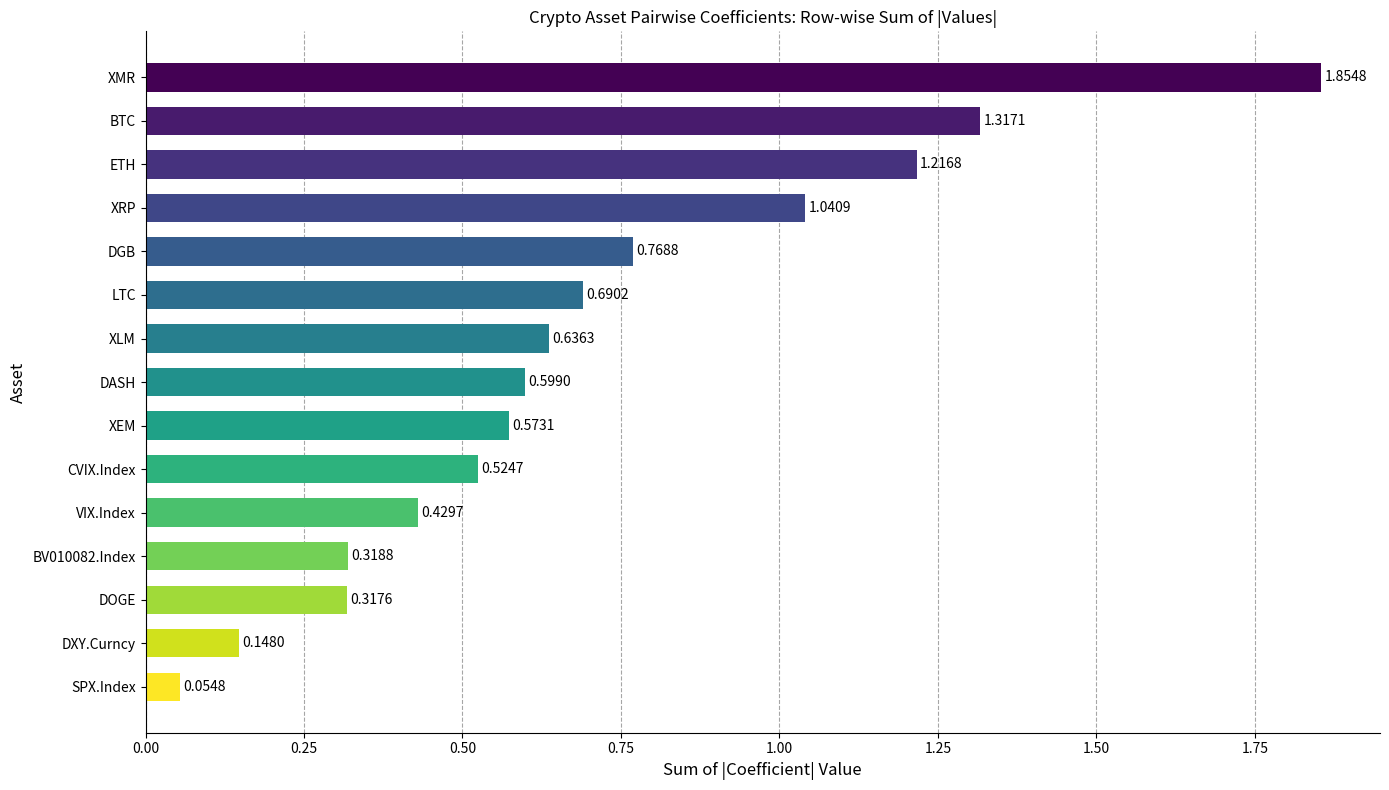

List the labels in order of value, largest first.

XMR, BTC, ETH, XRP, DGB, LTC, XLM, DASH, XEM, CVIX.Index, VIX.Index, BV010082.Index, DOGE, DXY.Curncy, SPX.Index